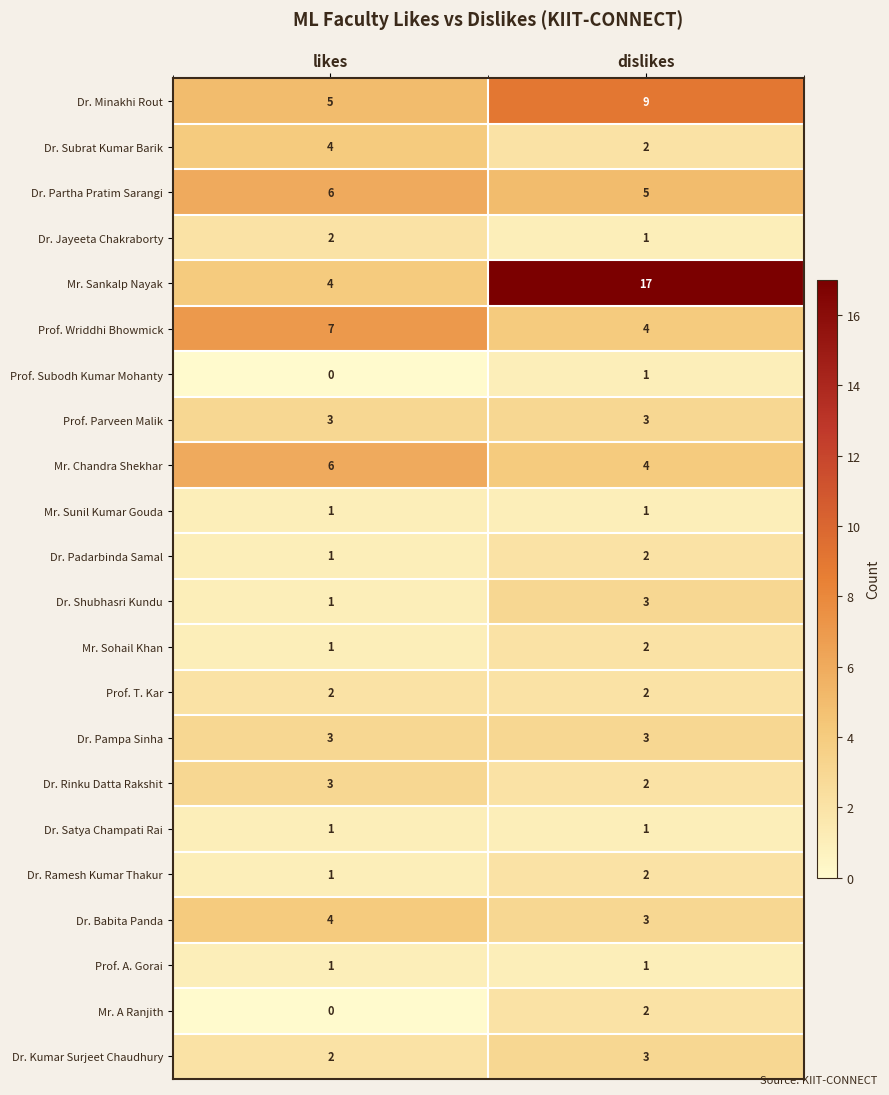

Between likes and dislikes, which series saw the biggest shift?

Mr. Sankalp Nayak